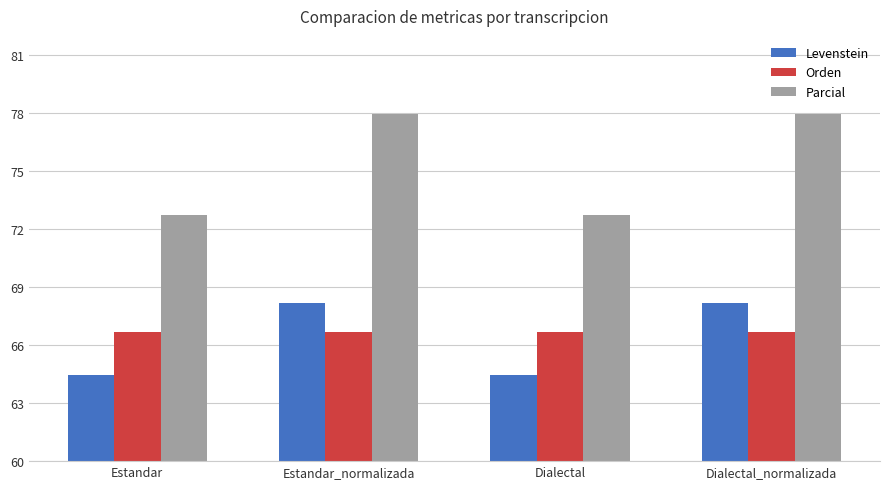

What is the label of the 2nd bar from the right?

Dialectal